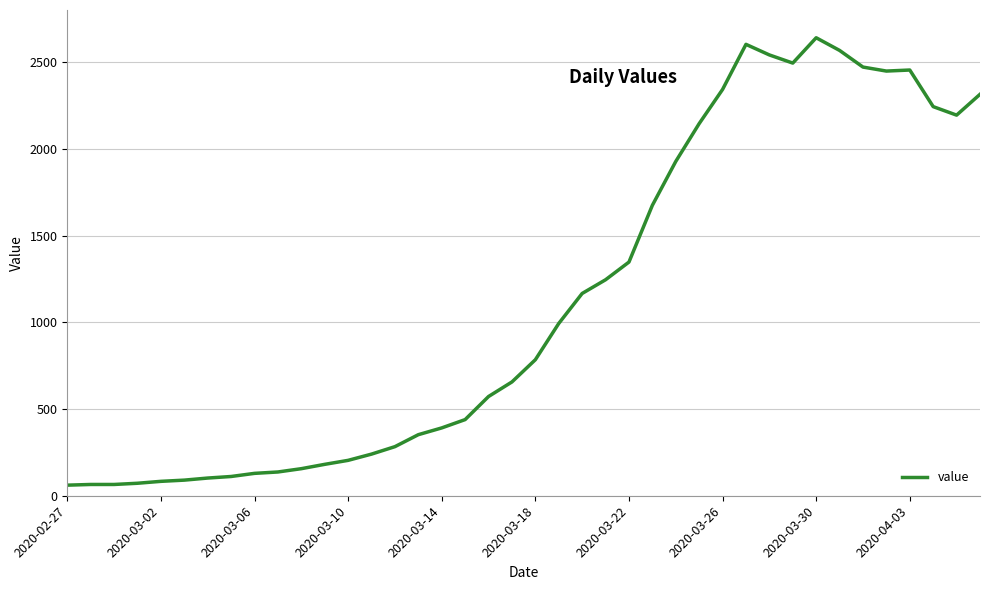

What is the smallest value displayed?

61